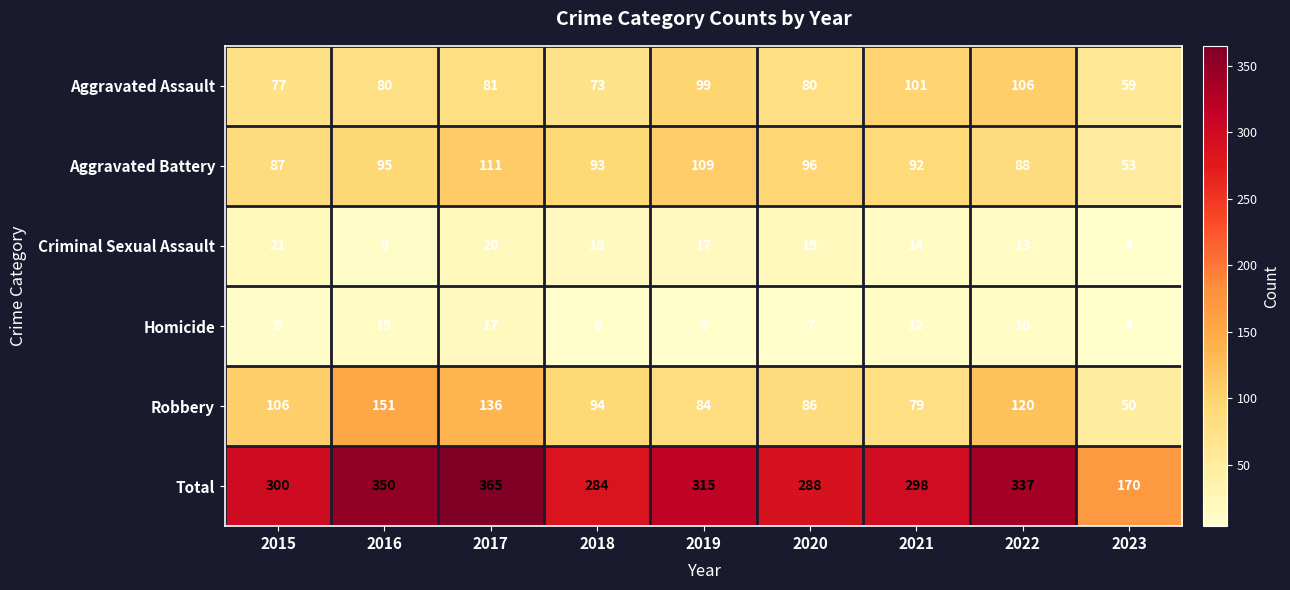

At which category is the sum across all series the highest?

2017